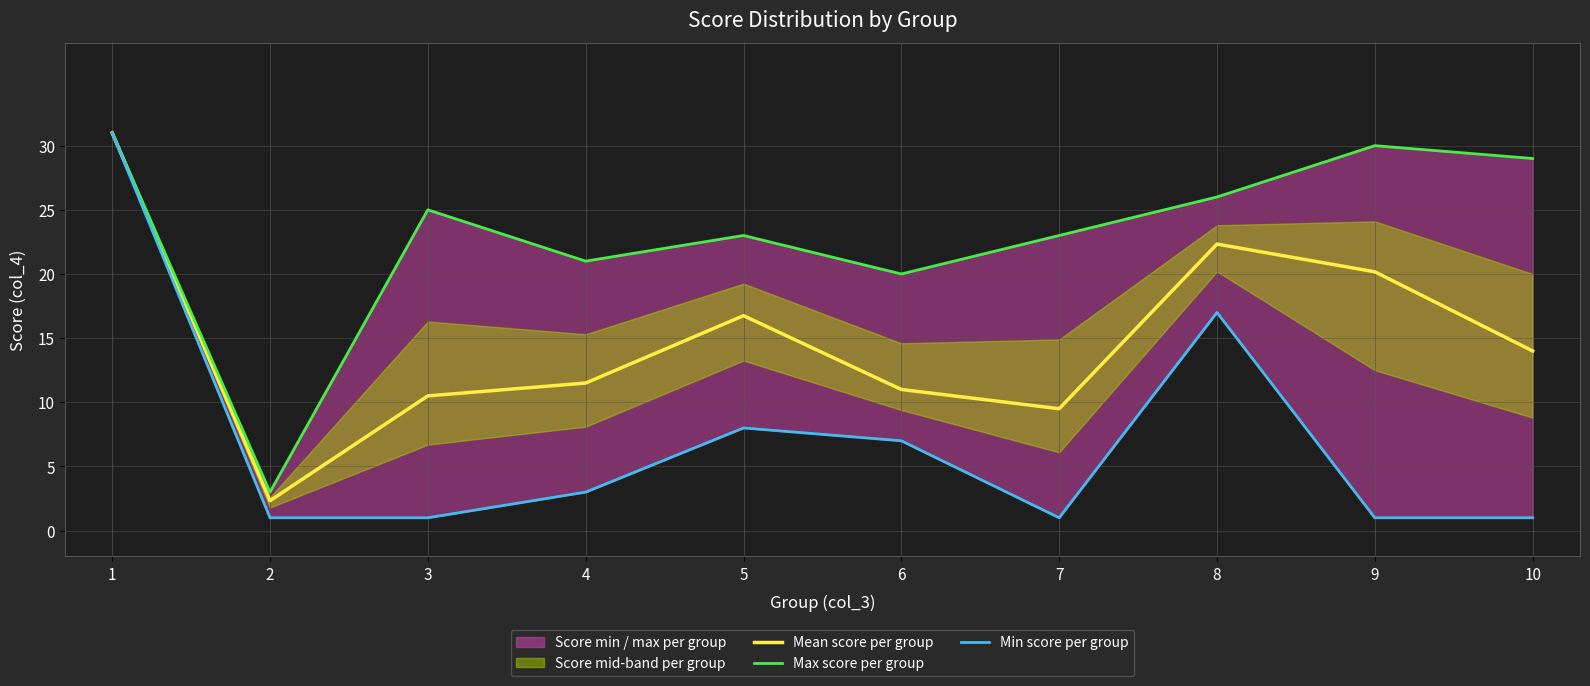

True or false: Max score per group and Min score per group cross at least once.

False